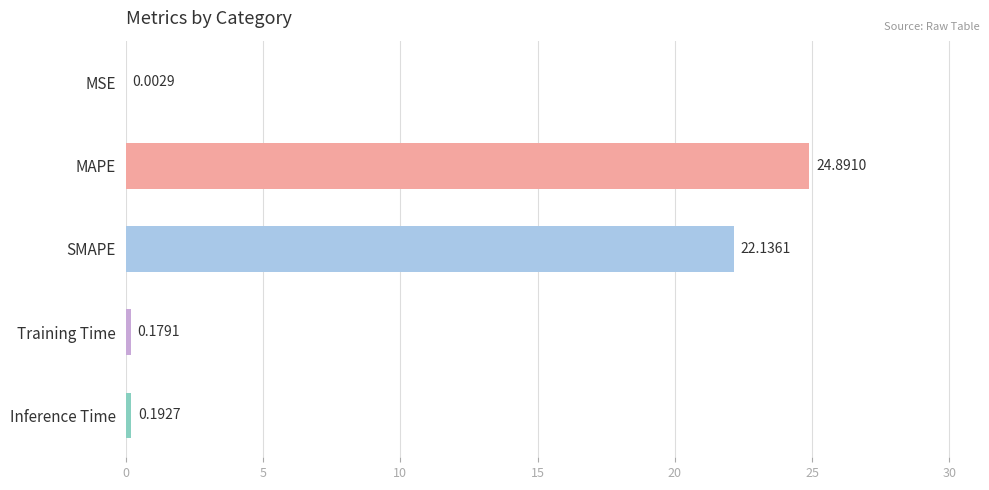

What is the sum of all values?

47.4